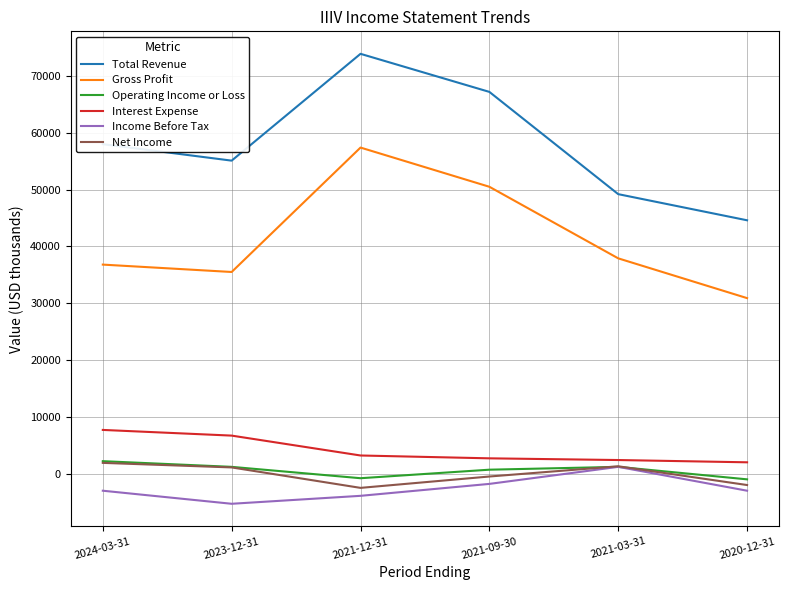

At which category does Total Revenue reach its first local valley?

2023-12-31